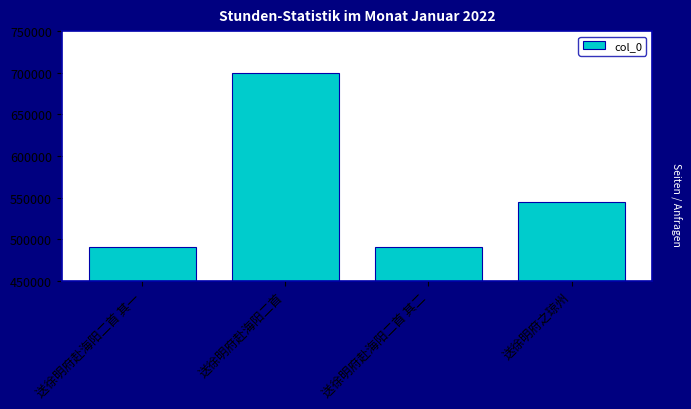

What is the difference between the values at 送徐明府赴海阳二首 and 送徐明府赴海阳二首 其二?

208780